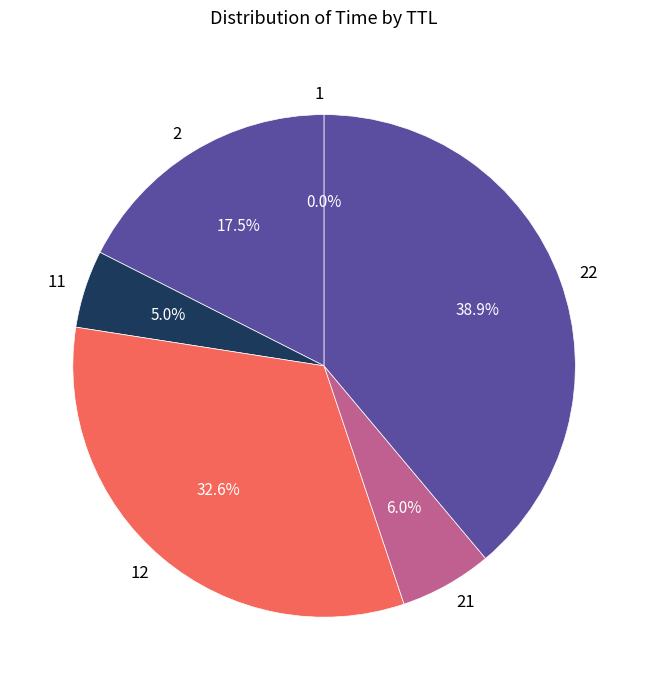

Does any single category account for the majority?

No